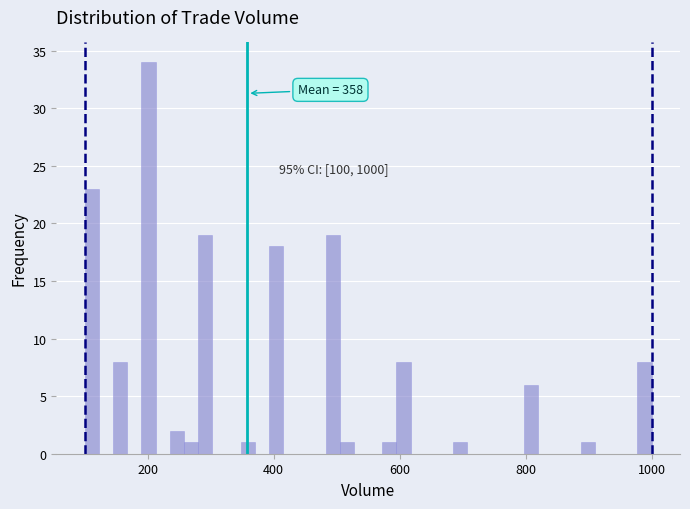

Around what value on the x-axis is the tallest bar? Give the approximate position of its centre, as read against the axis.

200